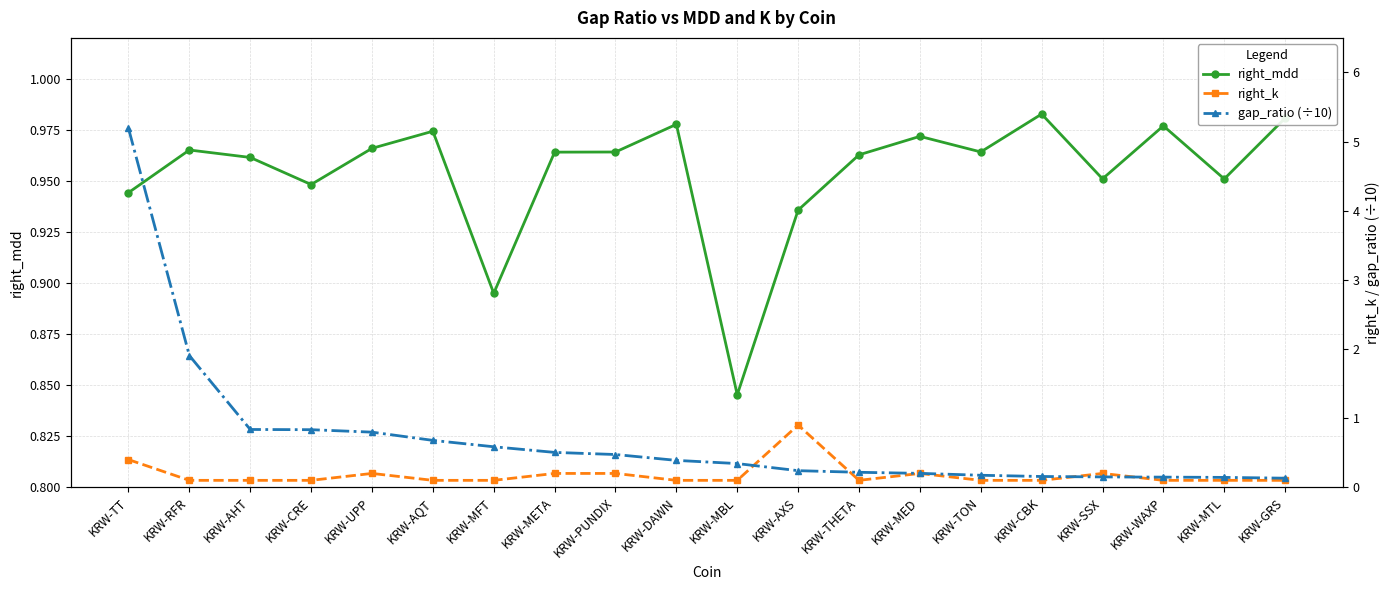

What is the difference between the second highest and second lowest values in the right_mdd series?

0.1